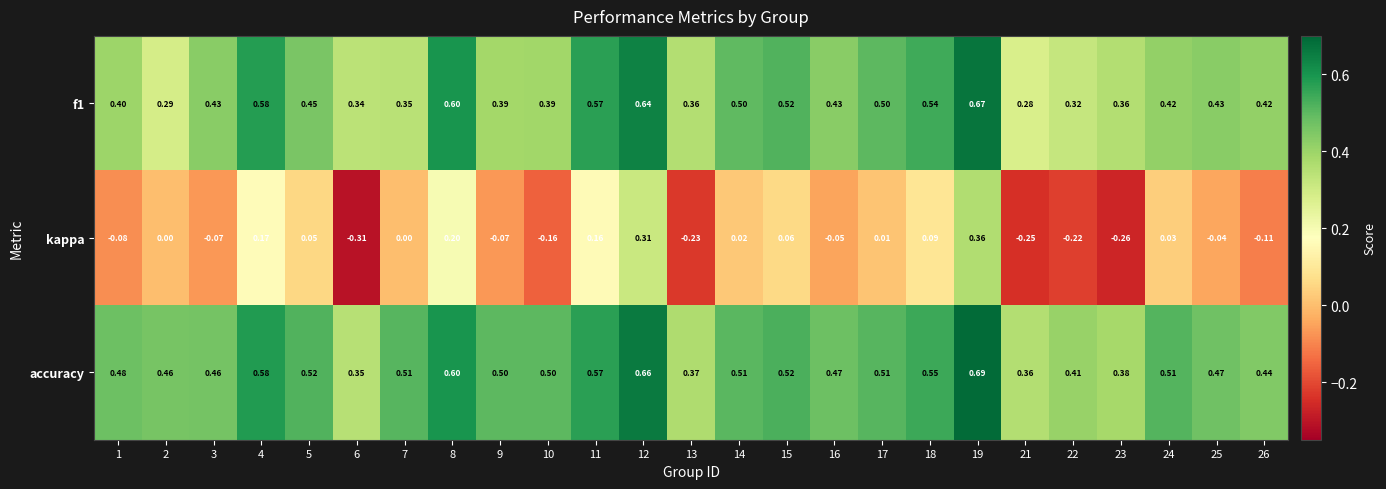

Which category has the lowest value across all series?

6